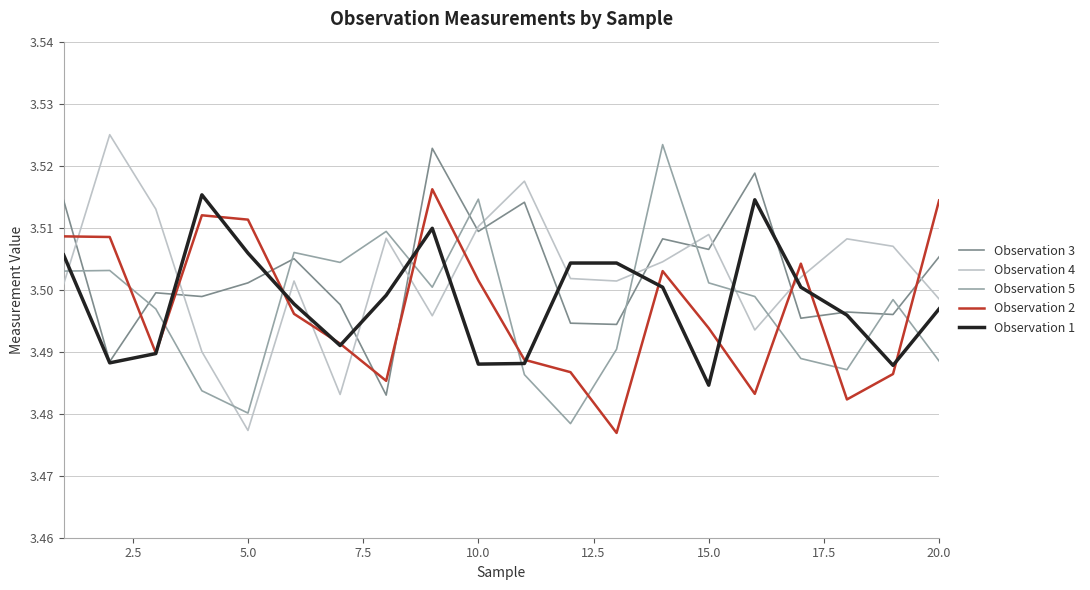

True or false: Observation 5 and Observation 1 cross at least once.

True